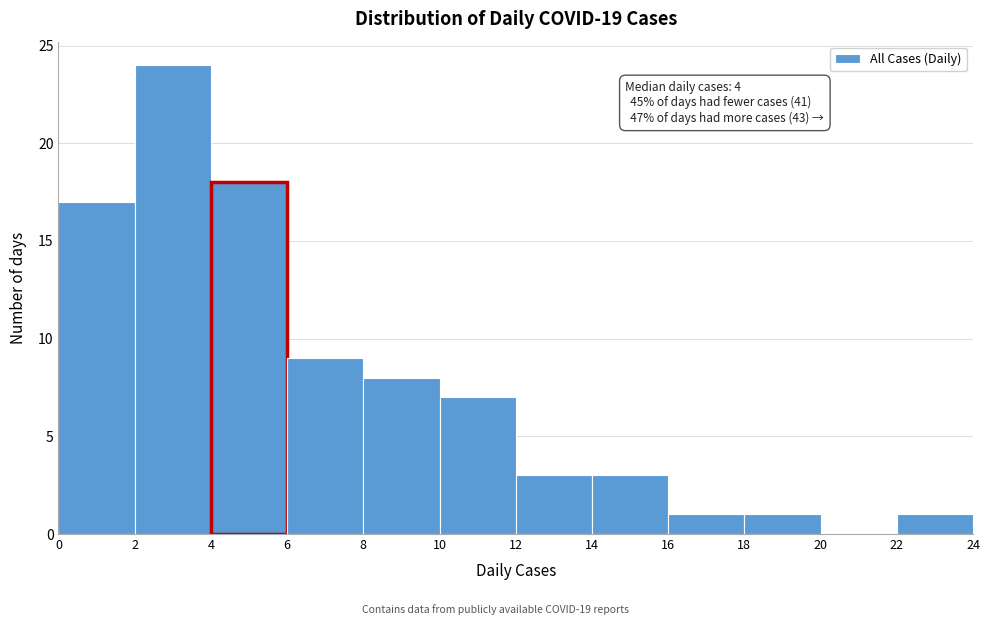

Over which range of the x-axis is the bar tallest?

2 to 4